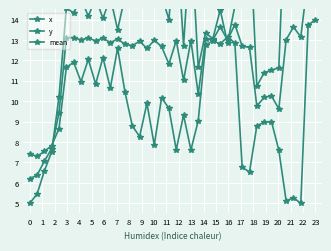

Is the value of x at 12 greater than the value of mean at 38?

No